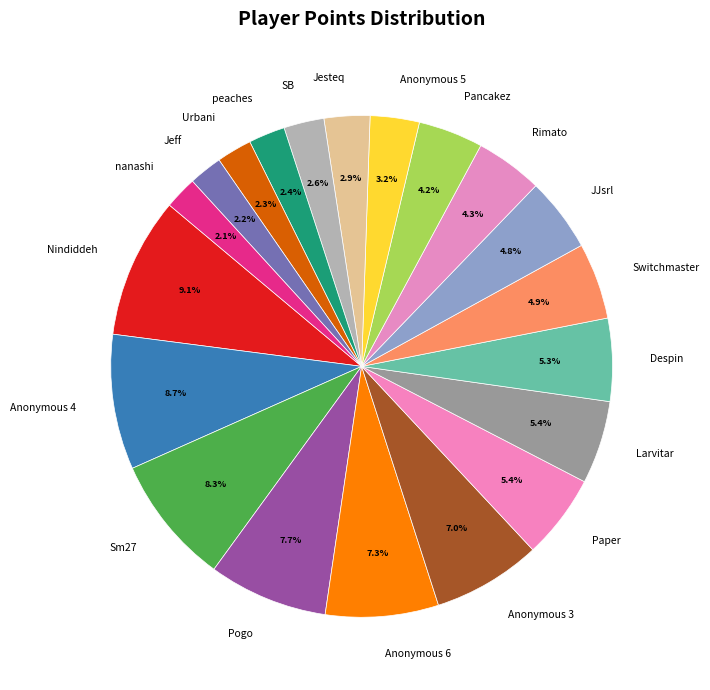

How many slices are in this pie chart?

20